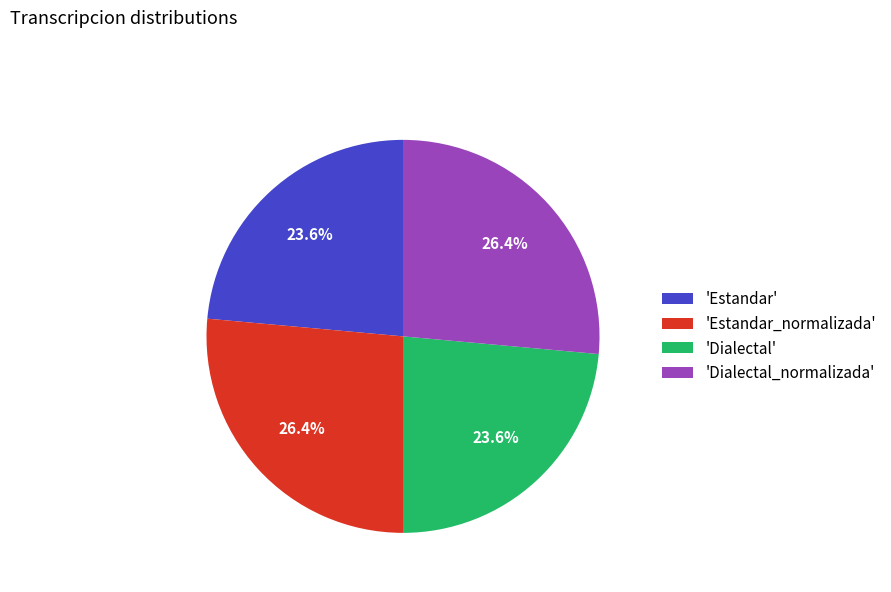

Count the number of slices in the pie.

4